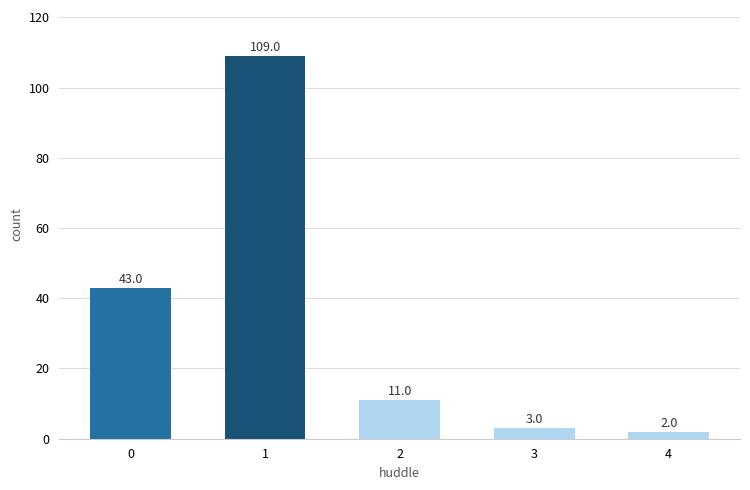

How many data points are less than 11?

2